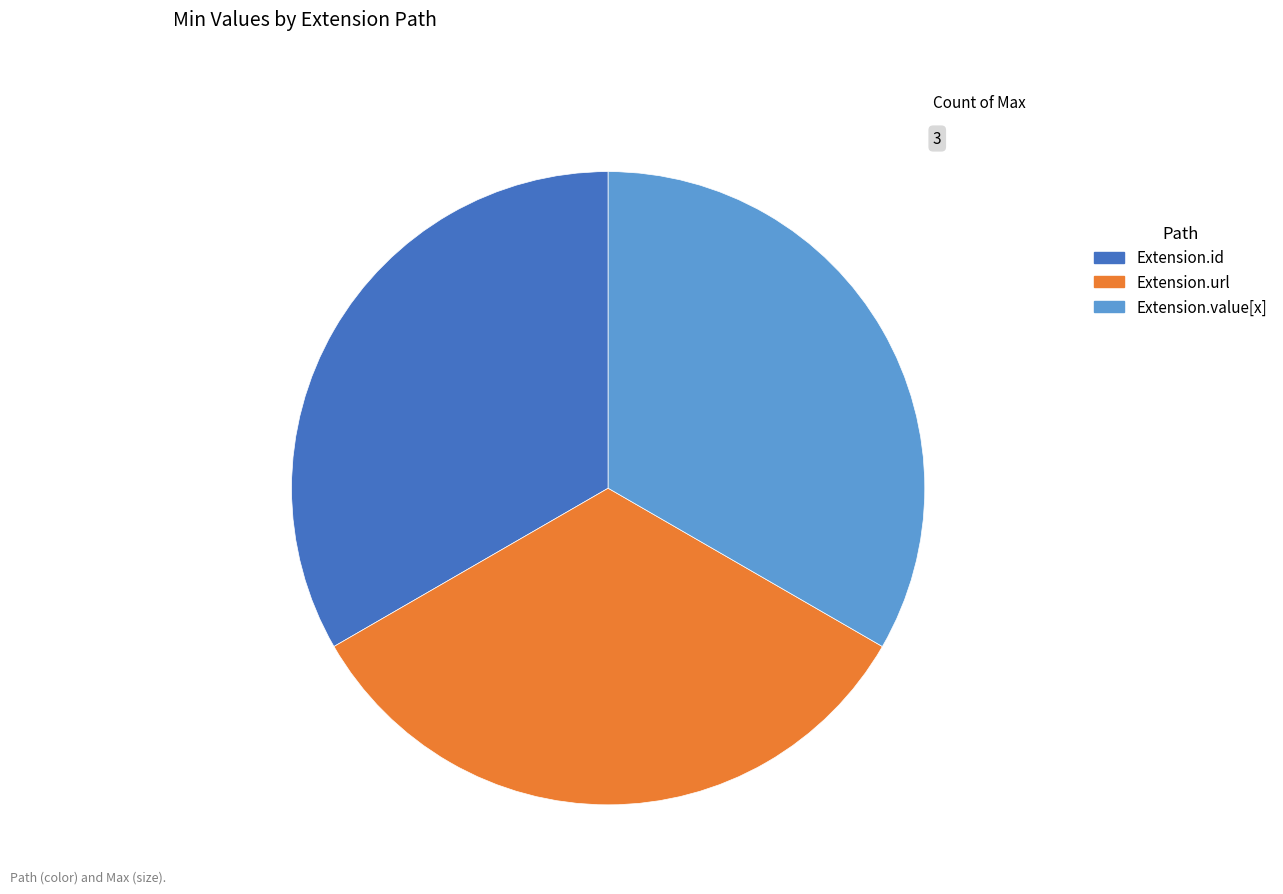

Count the number of slices in the pie.

3